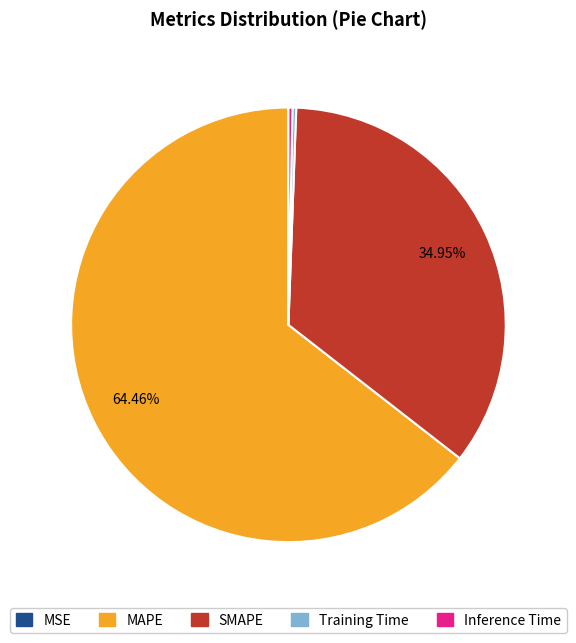

Which has a higher value, SMAPE or MAPE?

MAPE